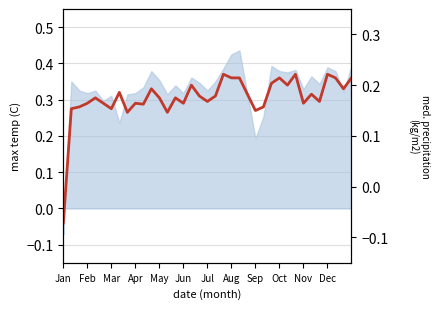

How many data points does each series have?

37